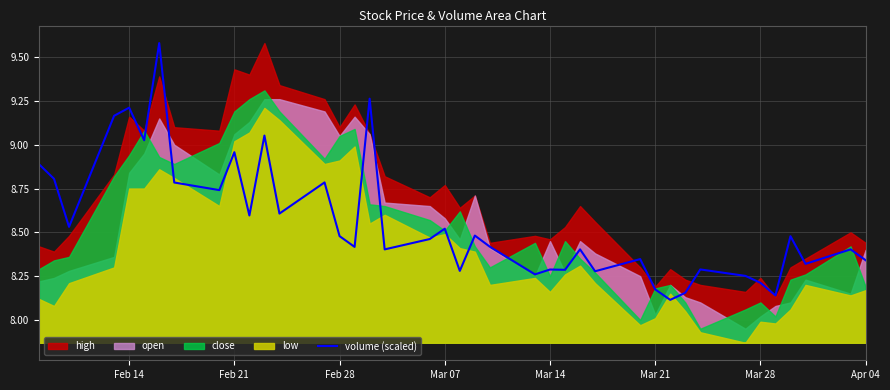

What is the label of the 10th point from the left?

Feb 21